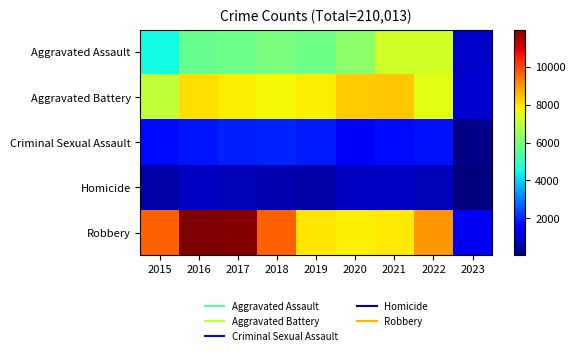

Which series has the widest spread of values?

Robbery